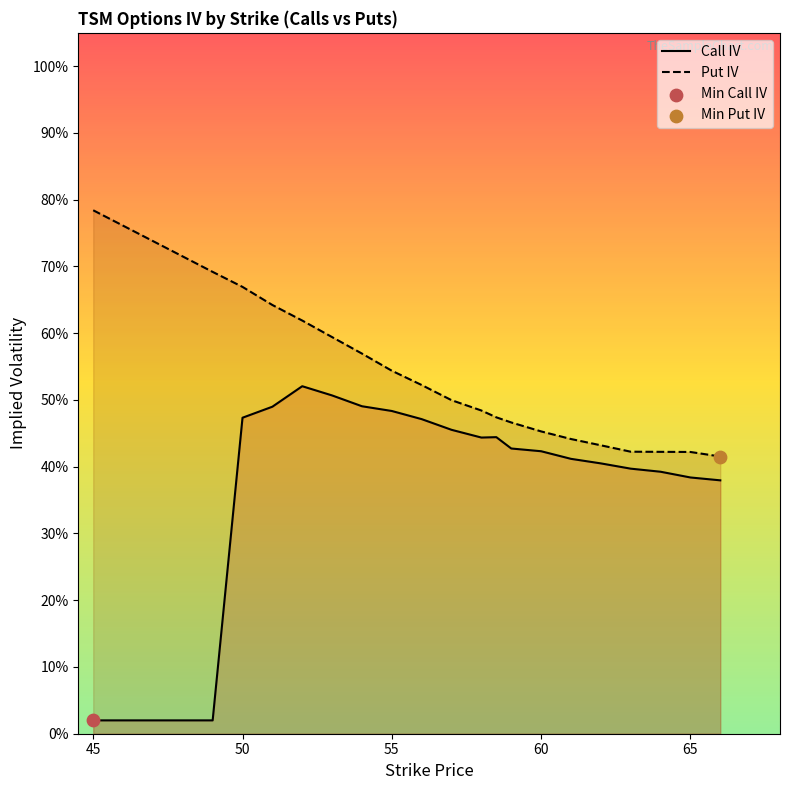

Which series has the widest spread of Y values?

Call IV